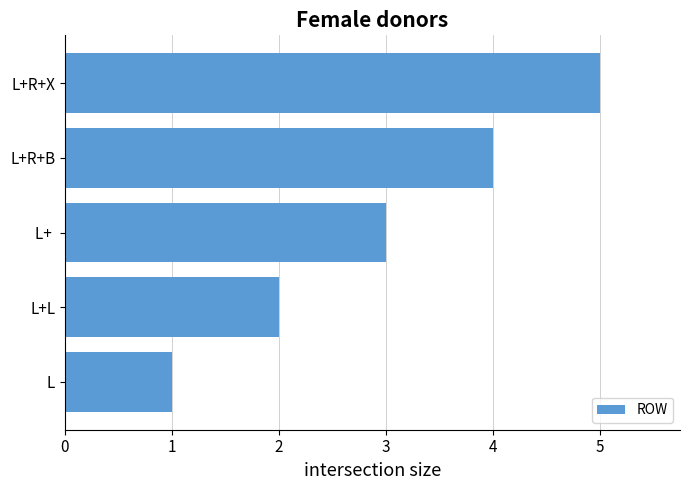

What is the minimum value shown in the chart?

1